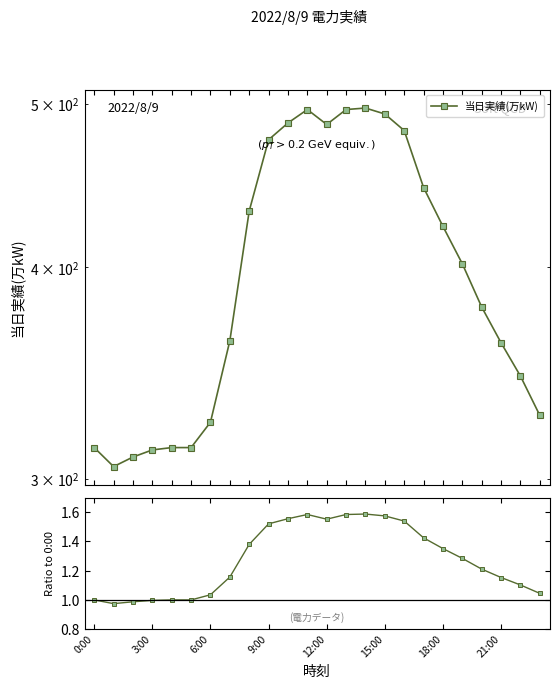

Between 11 and 9:00, which is larger?

11